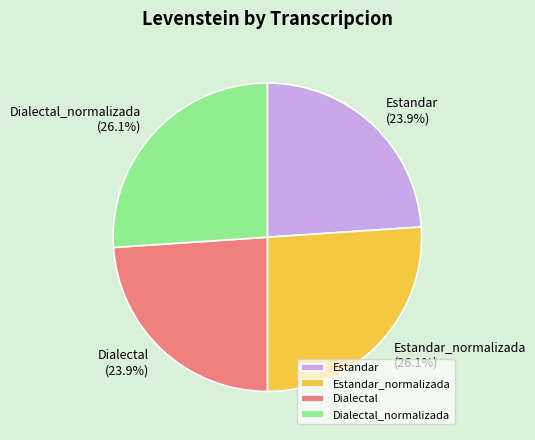

To the nearest percent, what is the combined percentage of Dialectal and Dialectal_normalizada?

50%